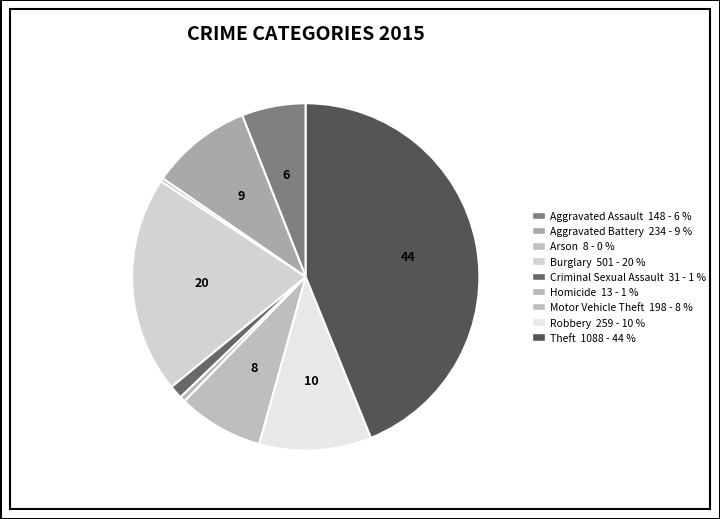

The Robbery slice represents 1% of the pie. True or false?

False